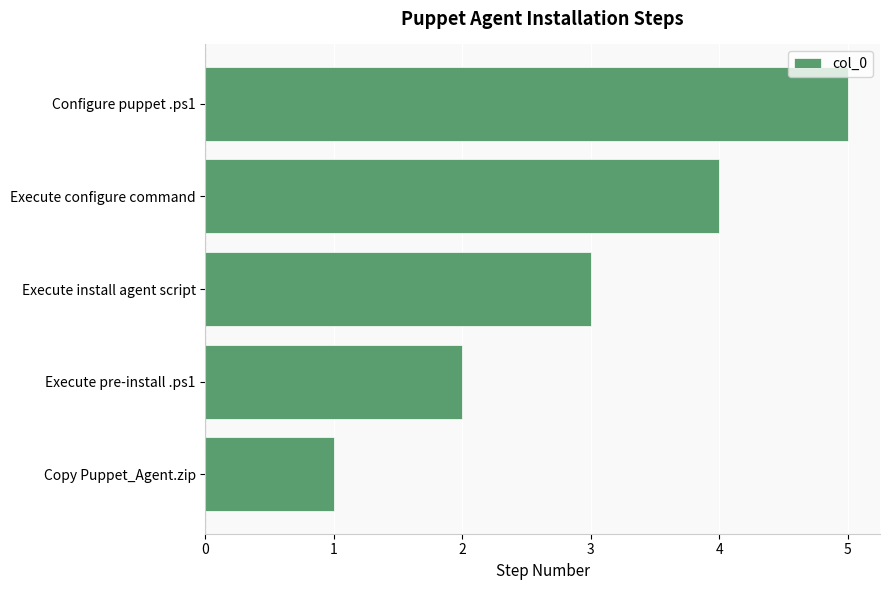

Approximately how many times larger is the value at Copy Puppet_Agent.zip compared to Execute pre-install .ps1?

0.5